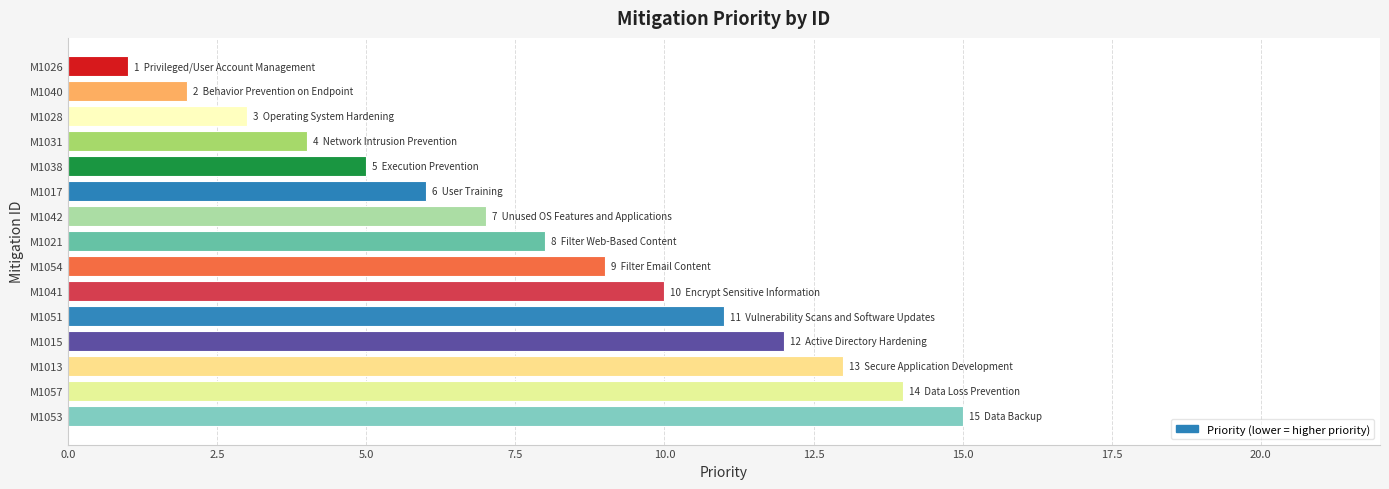

How many distinct data groups are displayed?

1